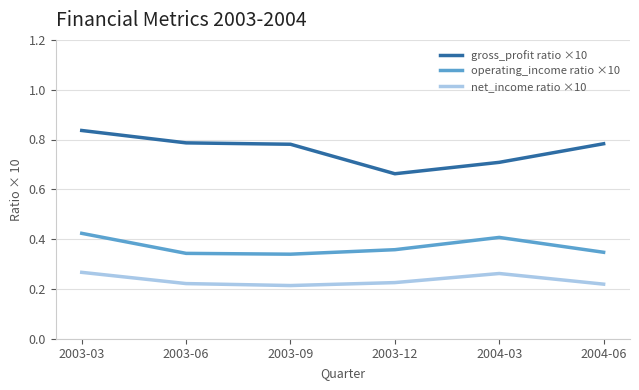

Is the value of net_income ratio ×10 at 2003-12 greater than the value of gross_profit ratio ×10 at 2004-06?

No